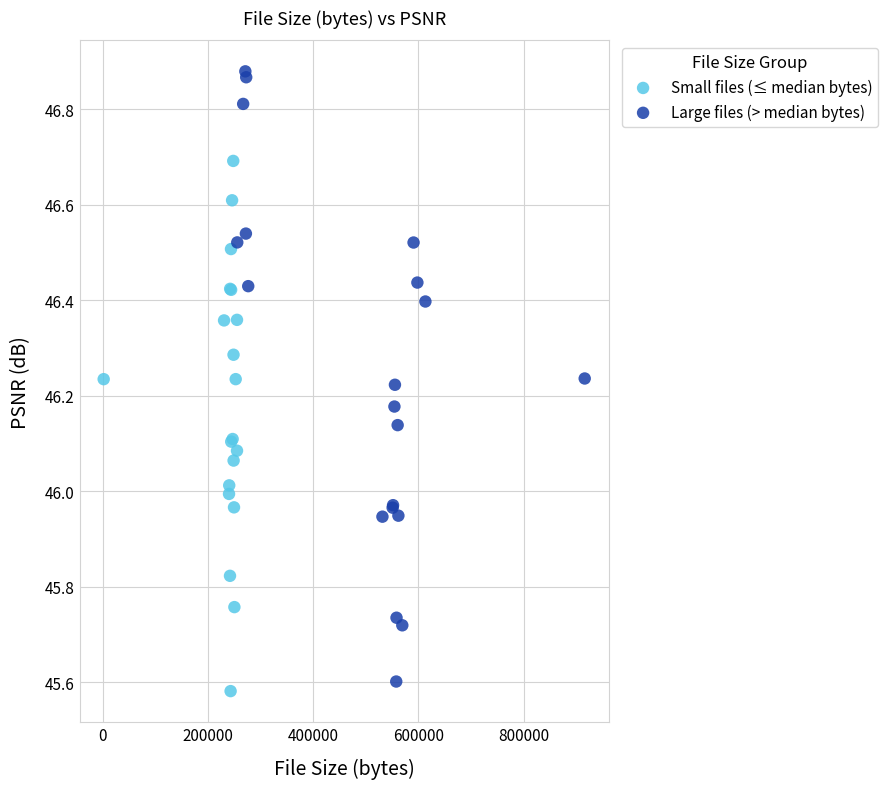

What are all the series names shown in the legend?

Small files (≤ median bytes), Large files (> median bytes)